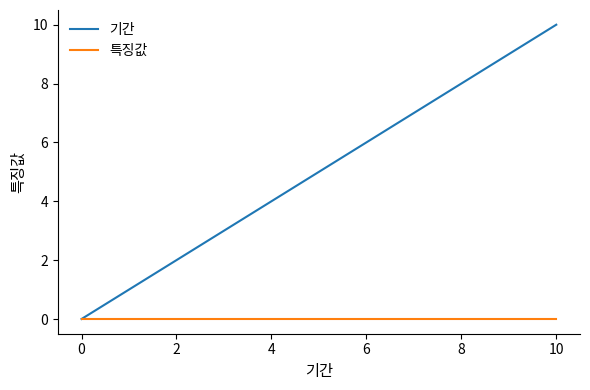

Which series has the largest range (max minus min)?

기간